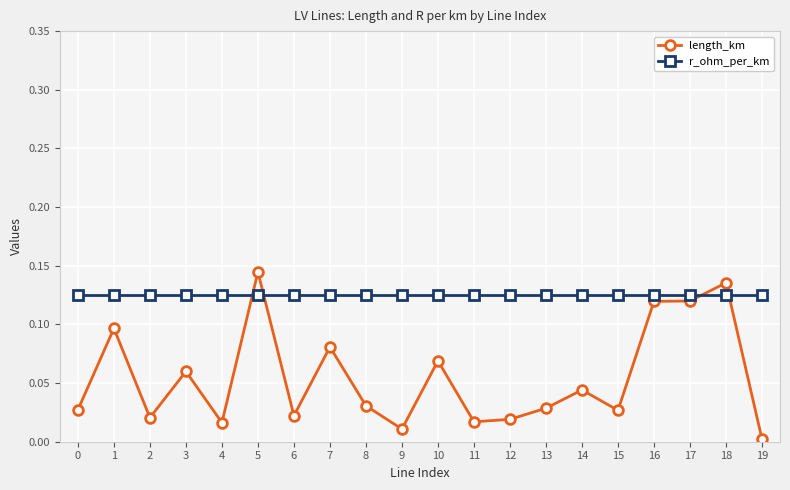

Rank the series by their maximum value, from lowest to highest.

r_ohm_per_km, length_km